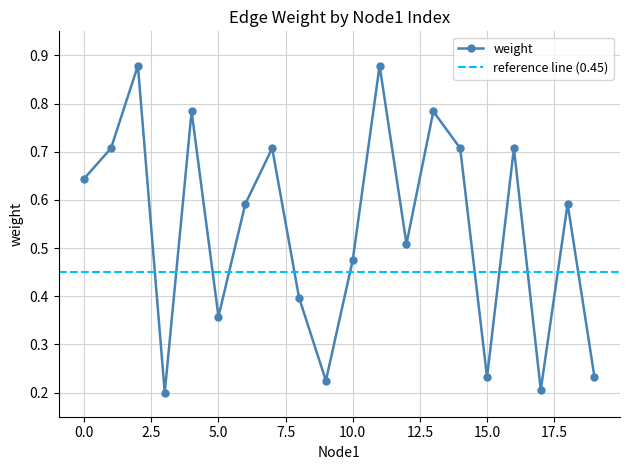

Between 18 and 3, which is larger?

18